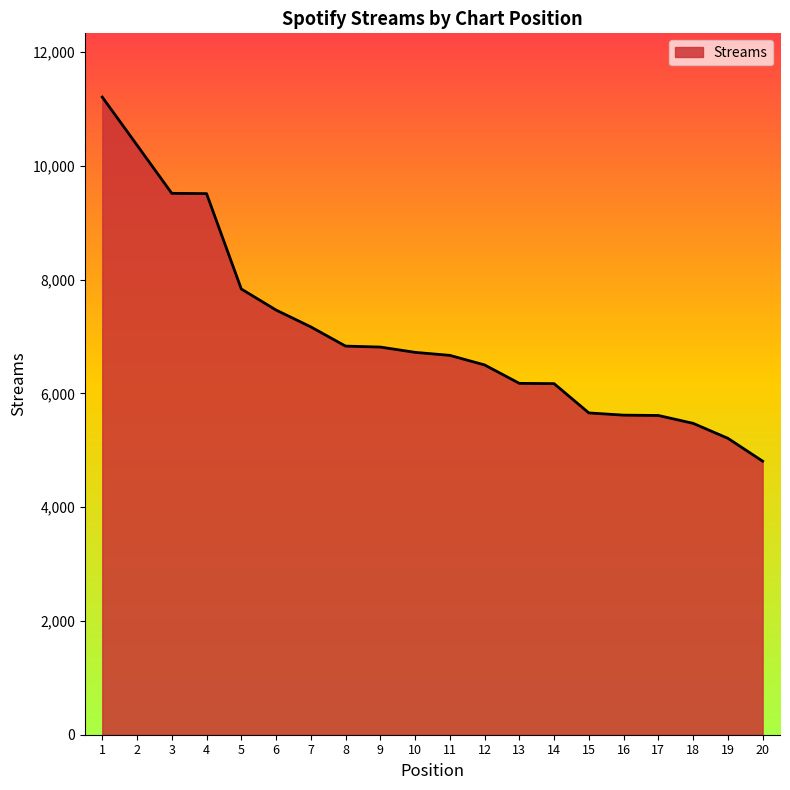

The value at 2 is 7156. True or false?

False